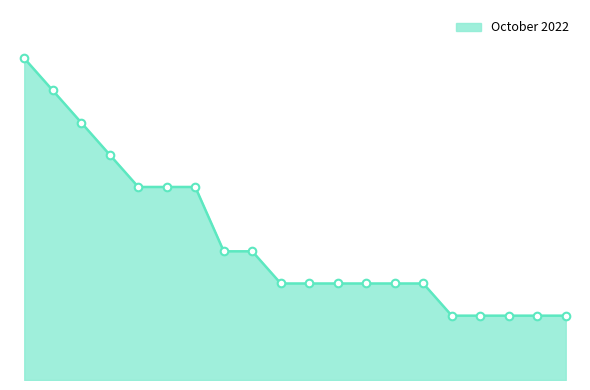

Between Chatham and Washington Park, which is larger?

Chatham